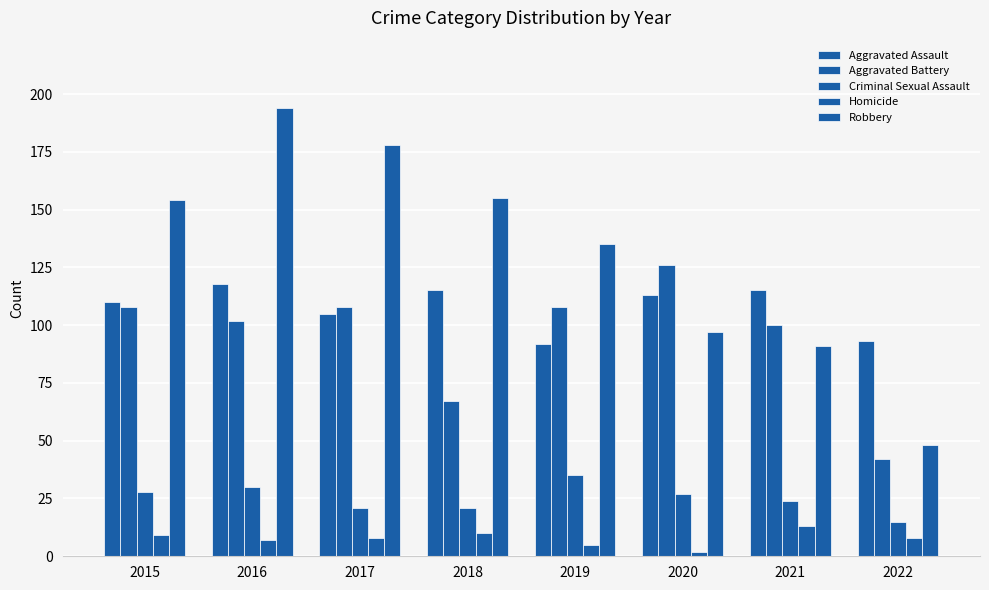

How many categories are shown in the chart?

8